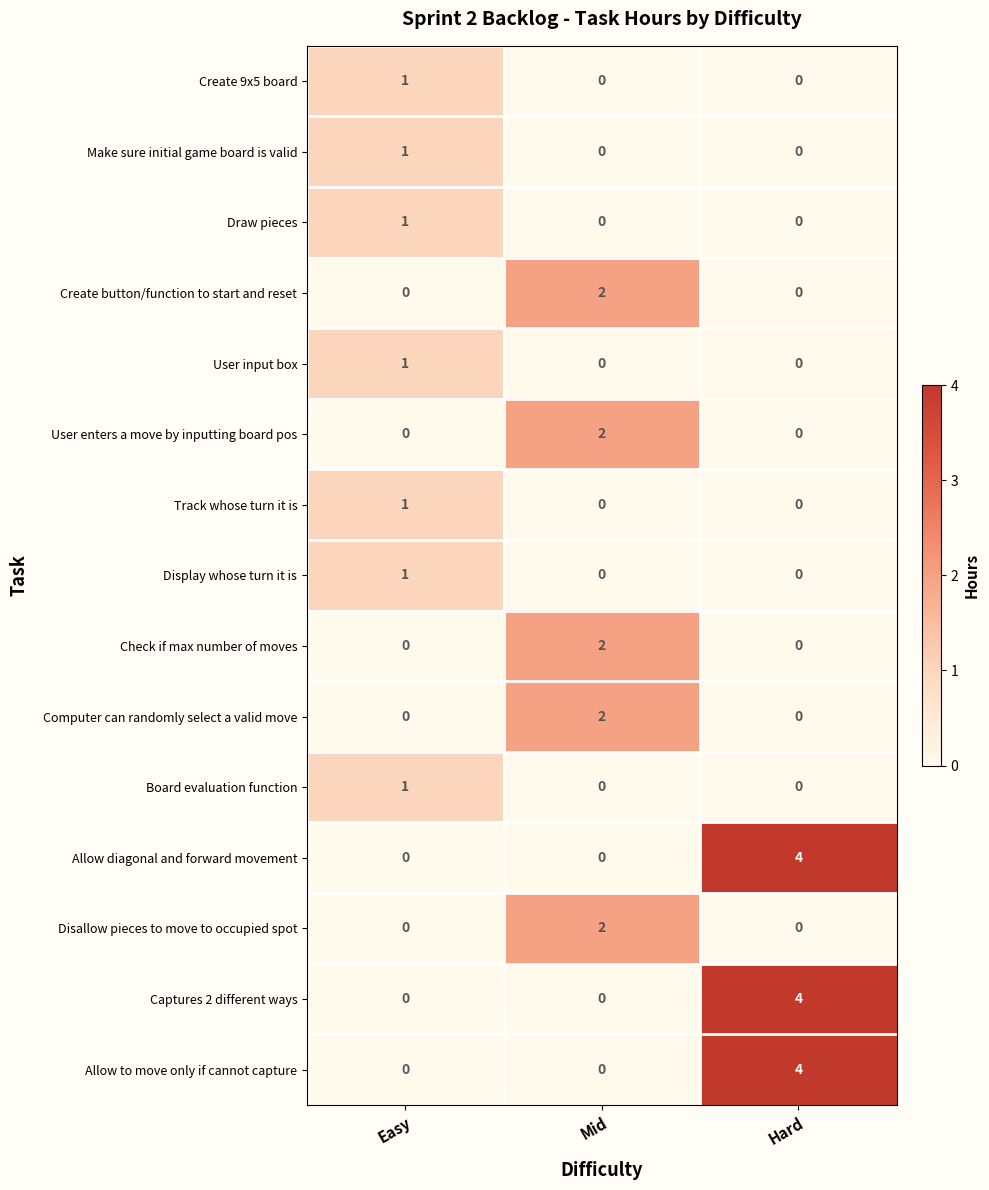

True or false: Make sure initial game board is valid has a value of 0 at Mid.

True